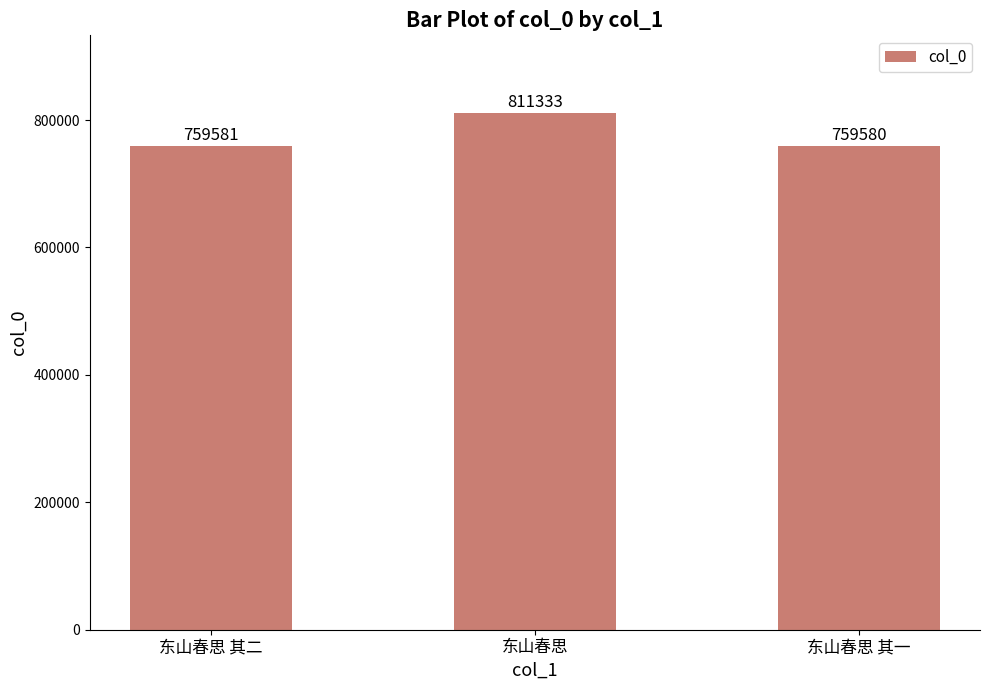

What is the label of the 3rd bar from the left?

东山春思 其一